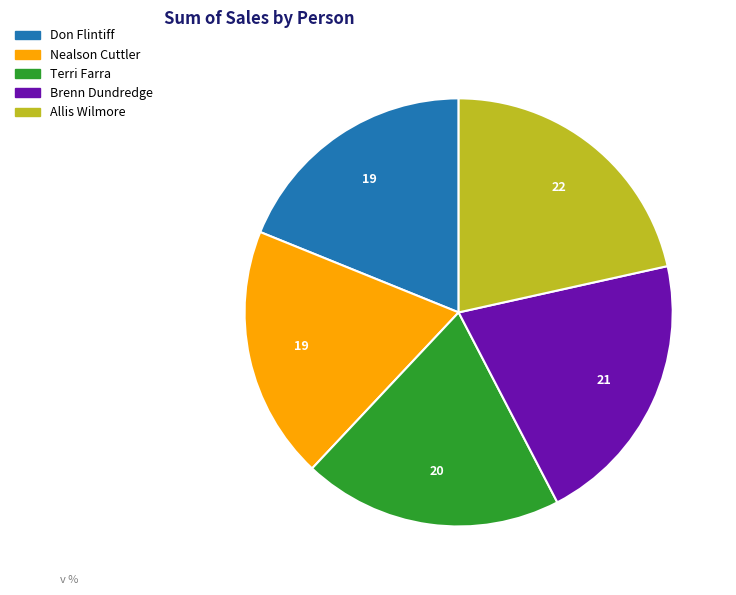

Does Nealson Cuttler represent more than half of the total?

No